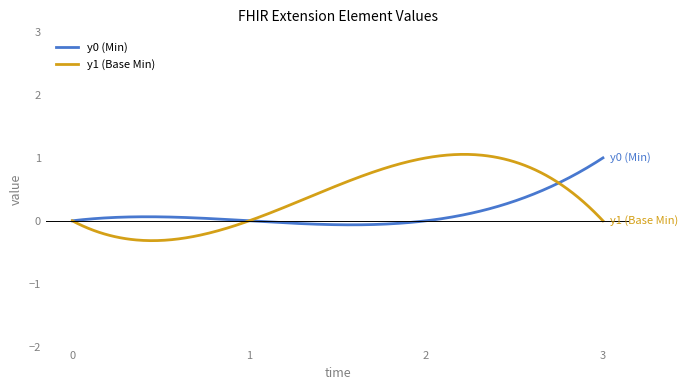

What is the difference between the maximum and minimum values in the y0 (Min) series?

1.1